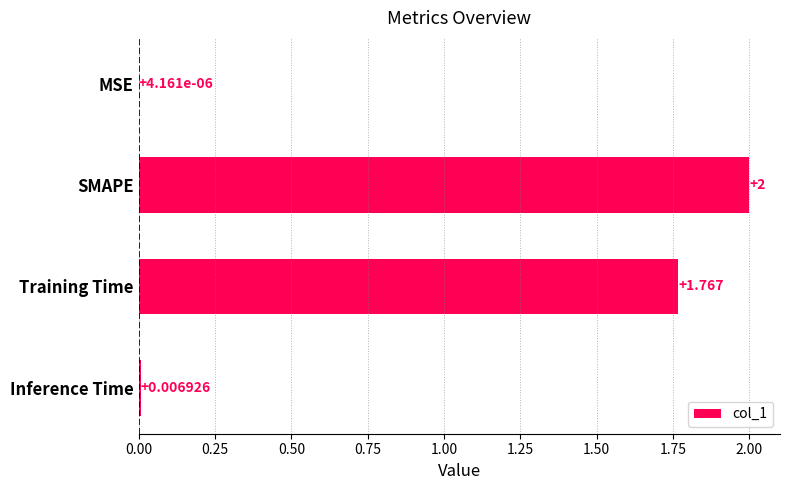

Which has a higher value, Training Time or Inference Time?

Training Time